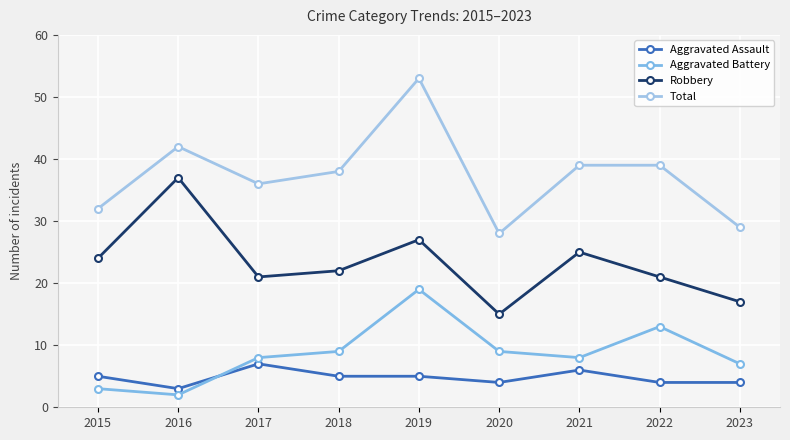

What is the total value across all series at 2015?

64